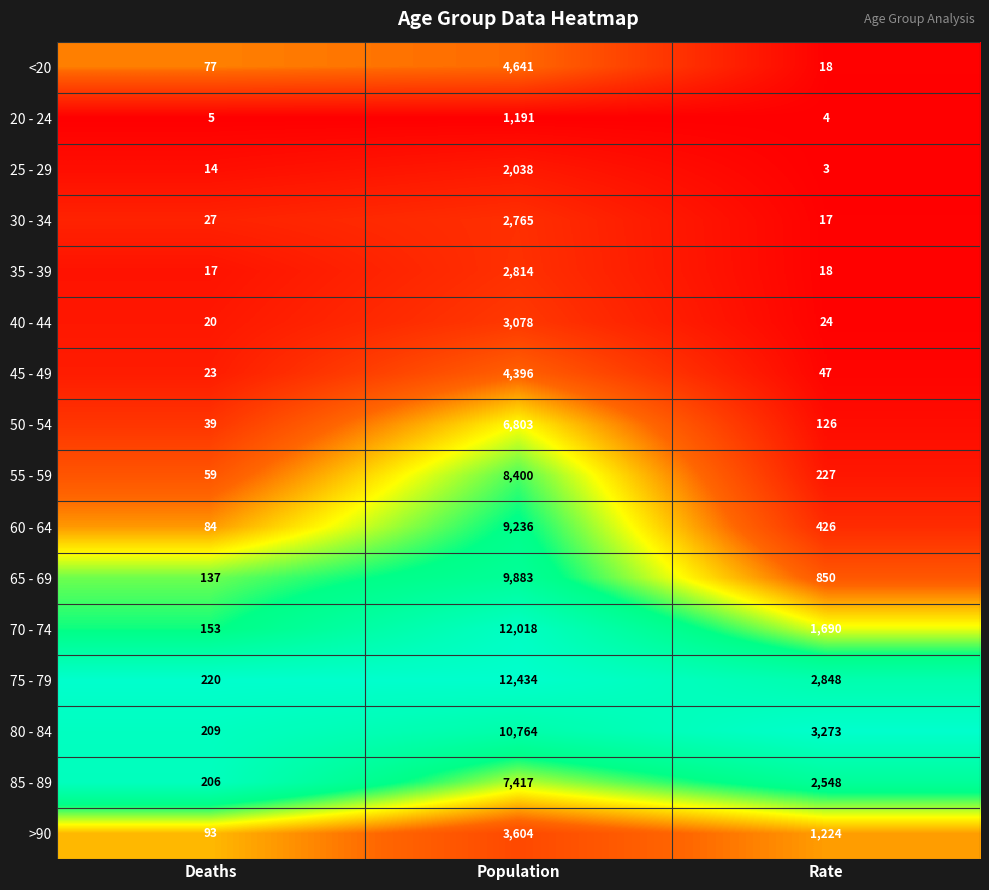

What is the approximate value of 60 - 64 at Deaths, to the nearest 100?

100